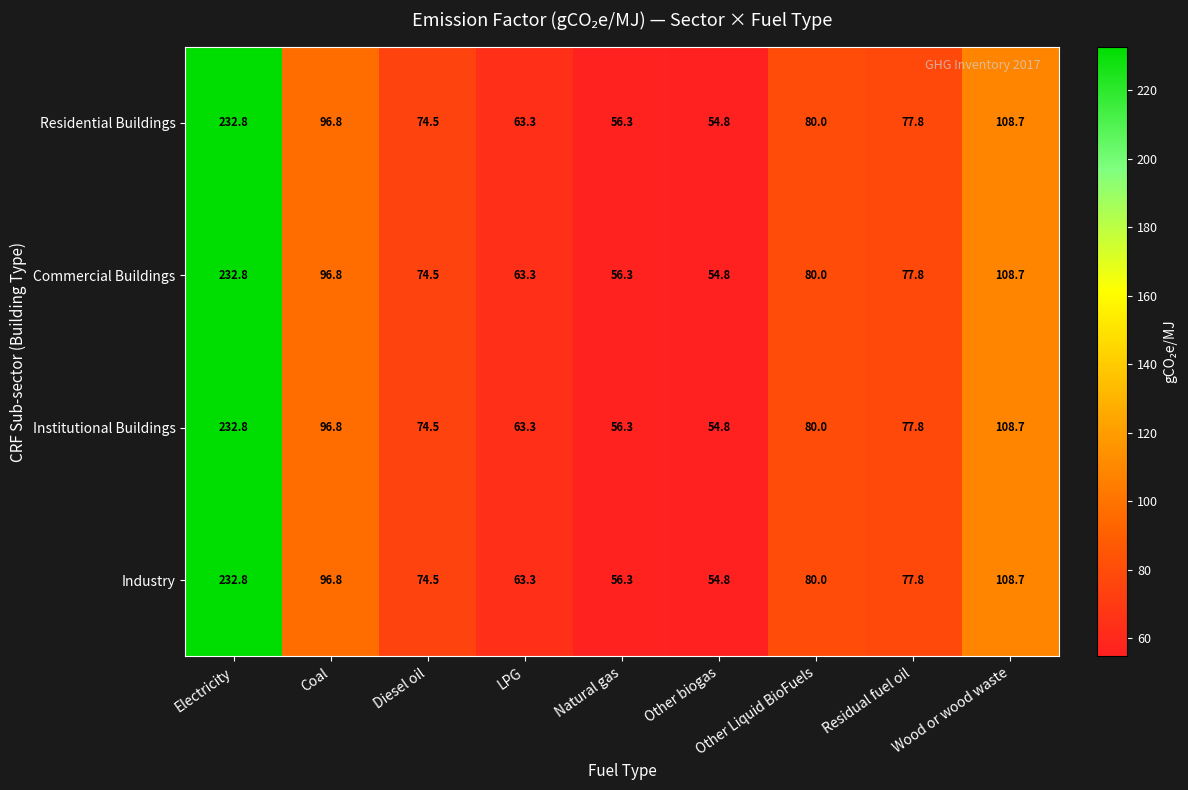

What is the greatest value displayed?

232.8